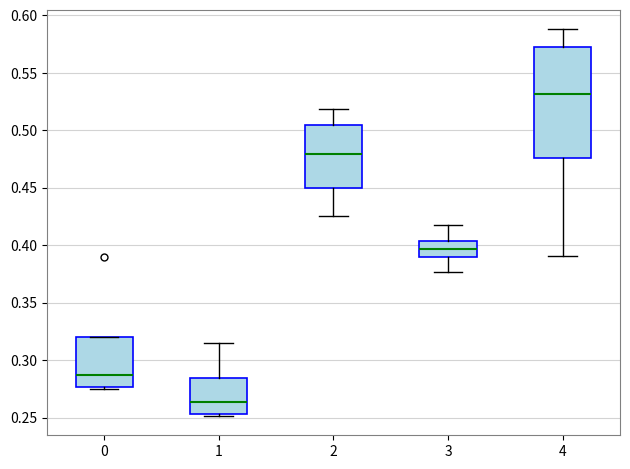

Where does the lower whisker of the box at x = 3 end on the y-axis? The values are not printed on the chart, so give them approximately, as read against the axis.

0.375